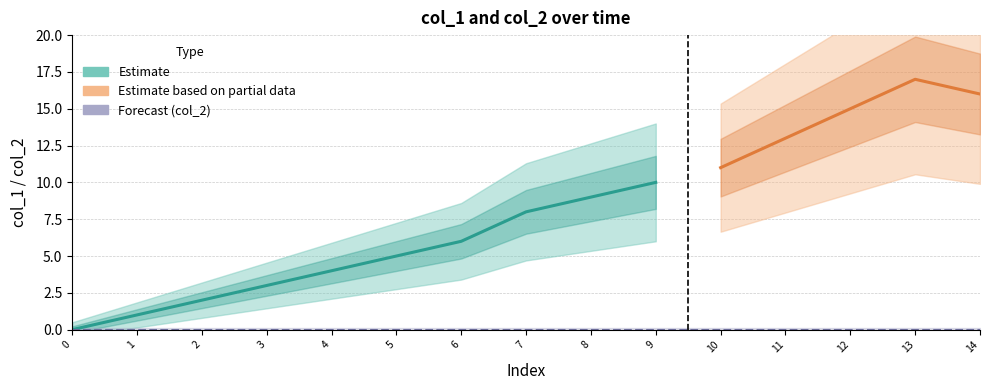

How many series are shown in this chart?

2